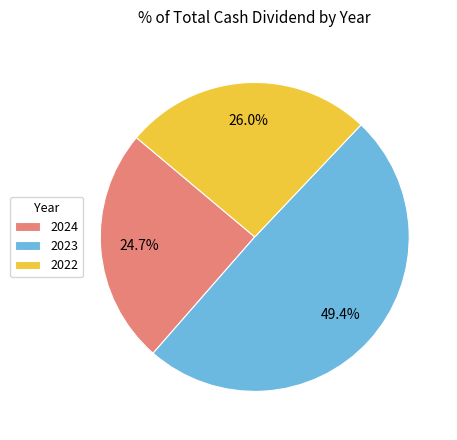

Count the number of slices in the pie.

3